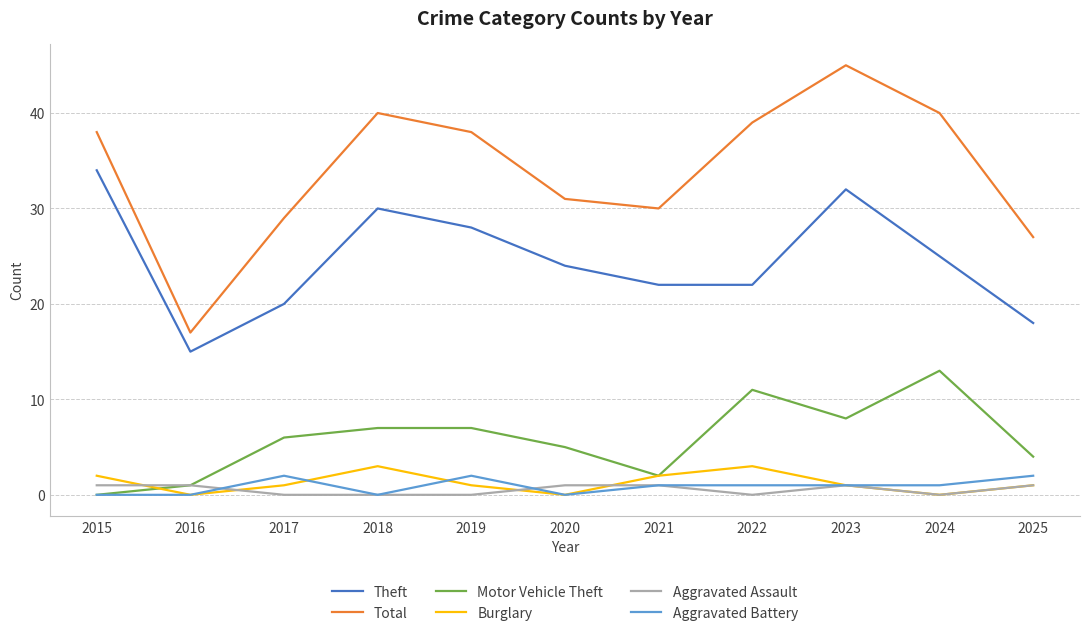

What is the greatest value displayed?

45